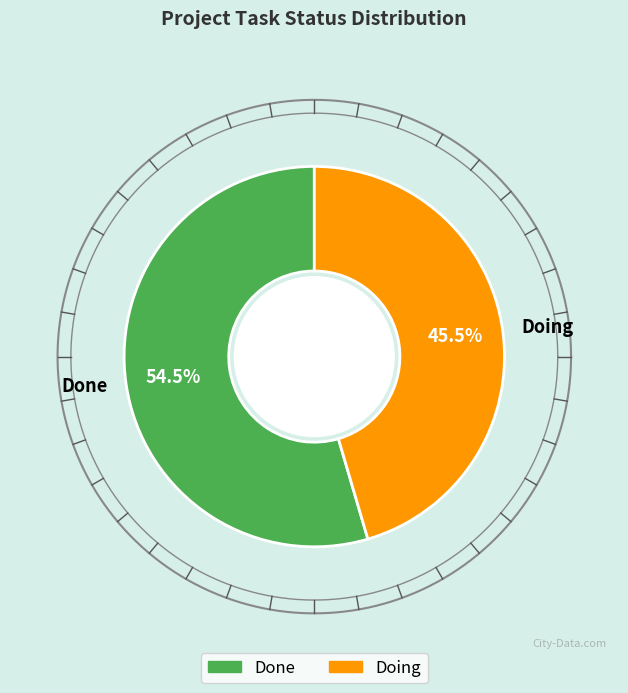

Combined, what portion of the pie is Done and Doing?

100.0%